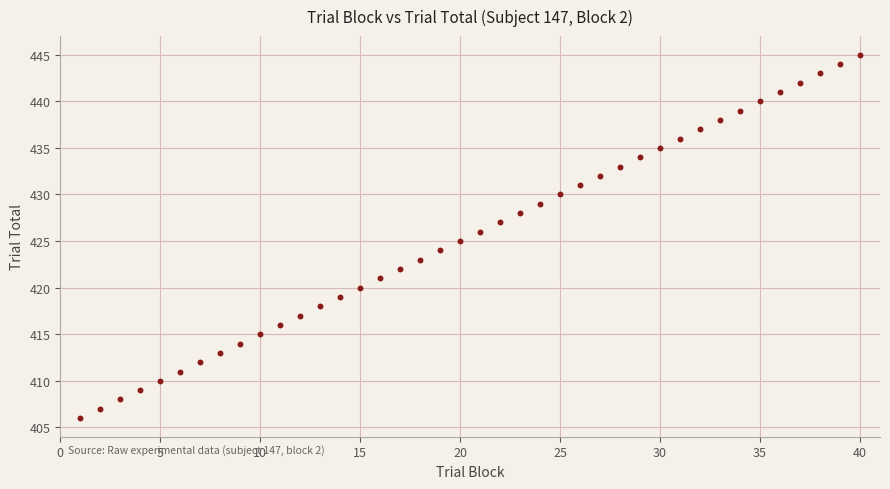

What is the range of X values (max minus min)?

39